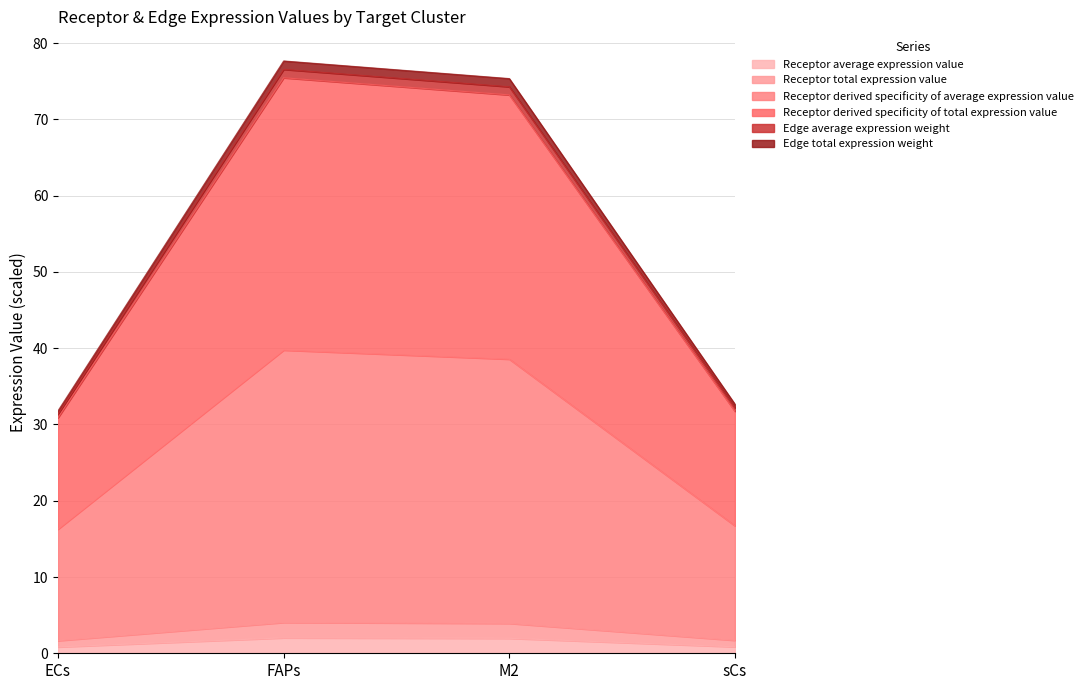

What are all the series names shown in the legend?

Receptor average expression value, Receptor total expression value, Receptor derived specificity of average expression value, Receptor derived specificity of total expression value, Edge average expression weight, Edge total expression weight